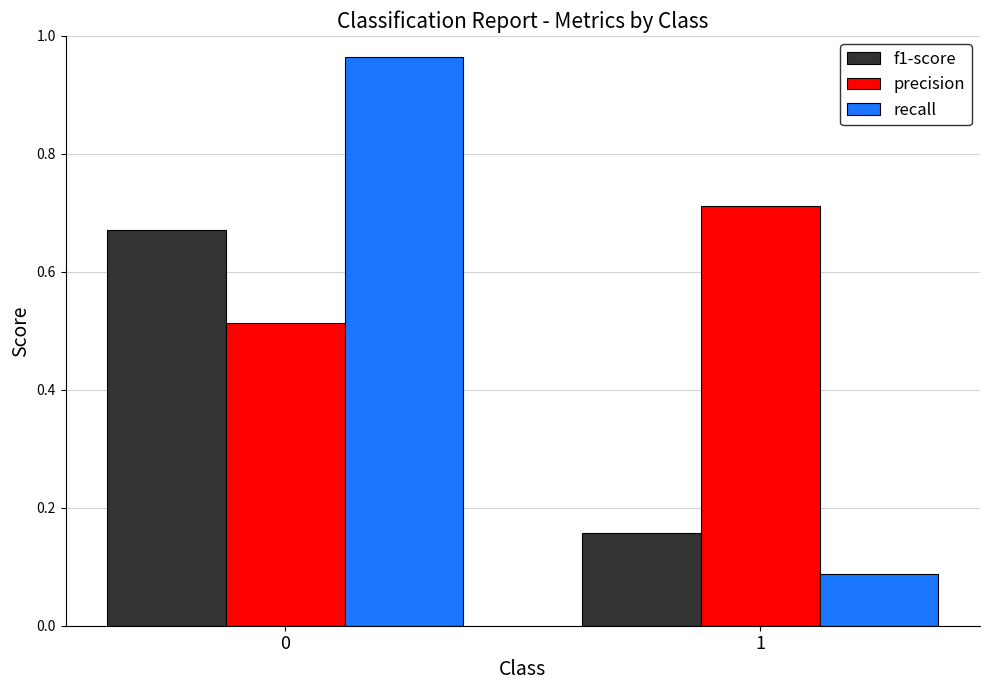

What is the difference between the recall values at 1 and 0?

0.9